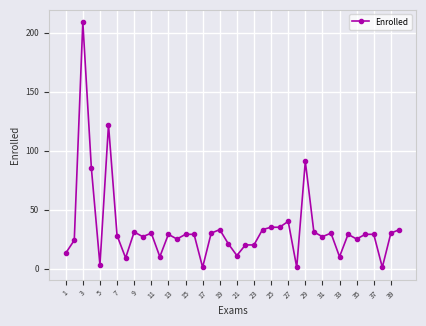

What is the sum of all values?

1348